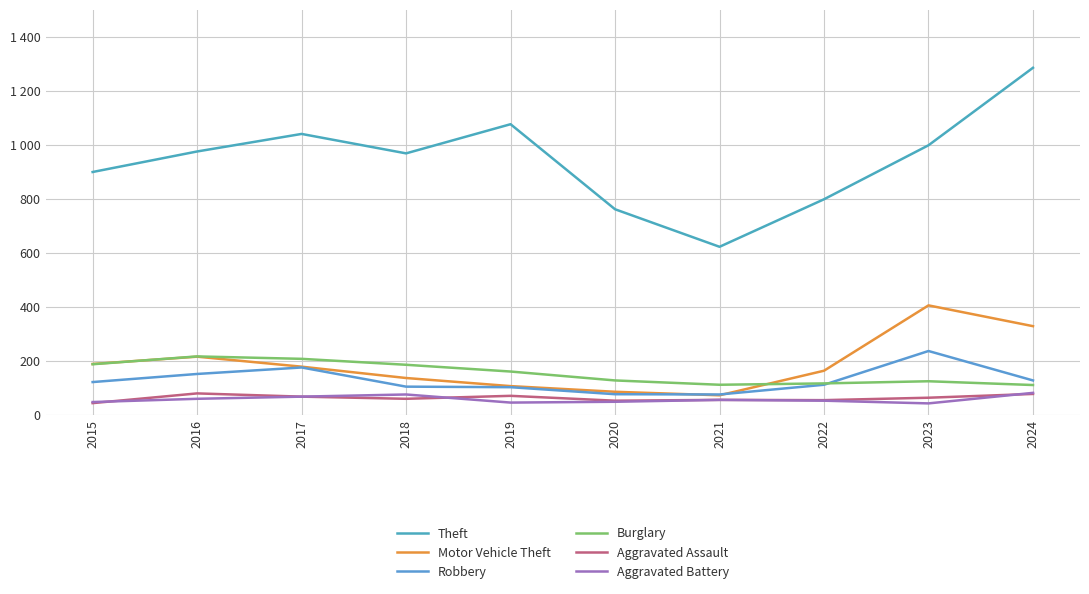

Which has a higher value, 2021 or 2019?

2019